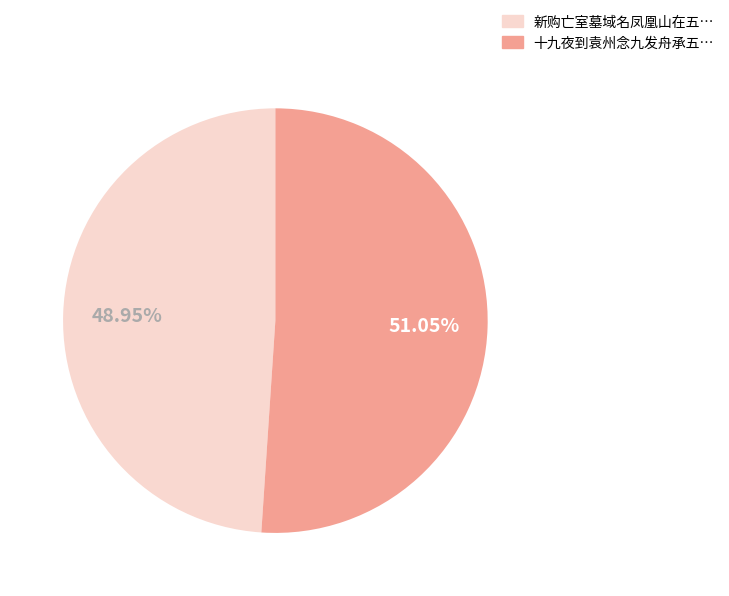

Is there any slice that represents more than half of the pie?

Yes